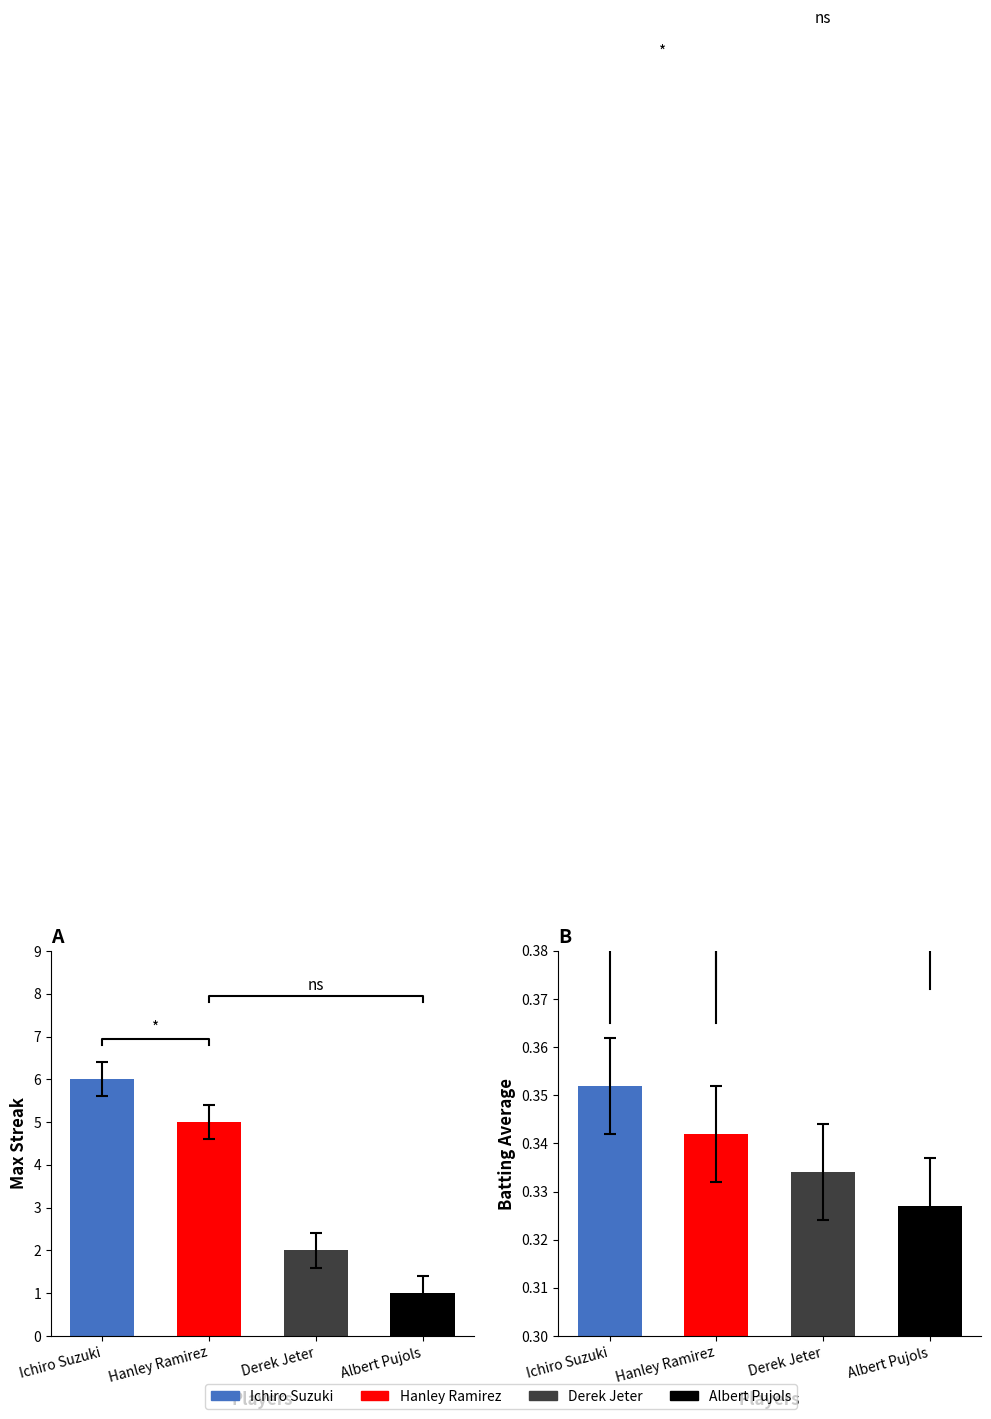

Which has a higher value, Ichiro Suzuki or Derek Jeter?

Ichiro Suzuki